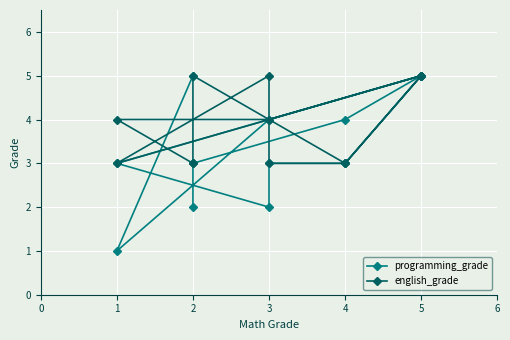

What is the value of the english_grade point at the 10th from the left?

5